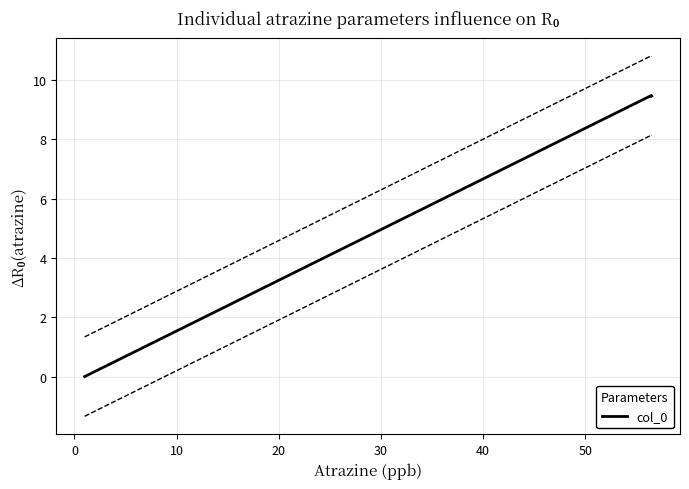

What is the sum of all values?

18.9